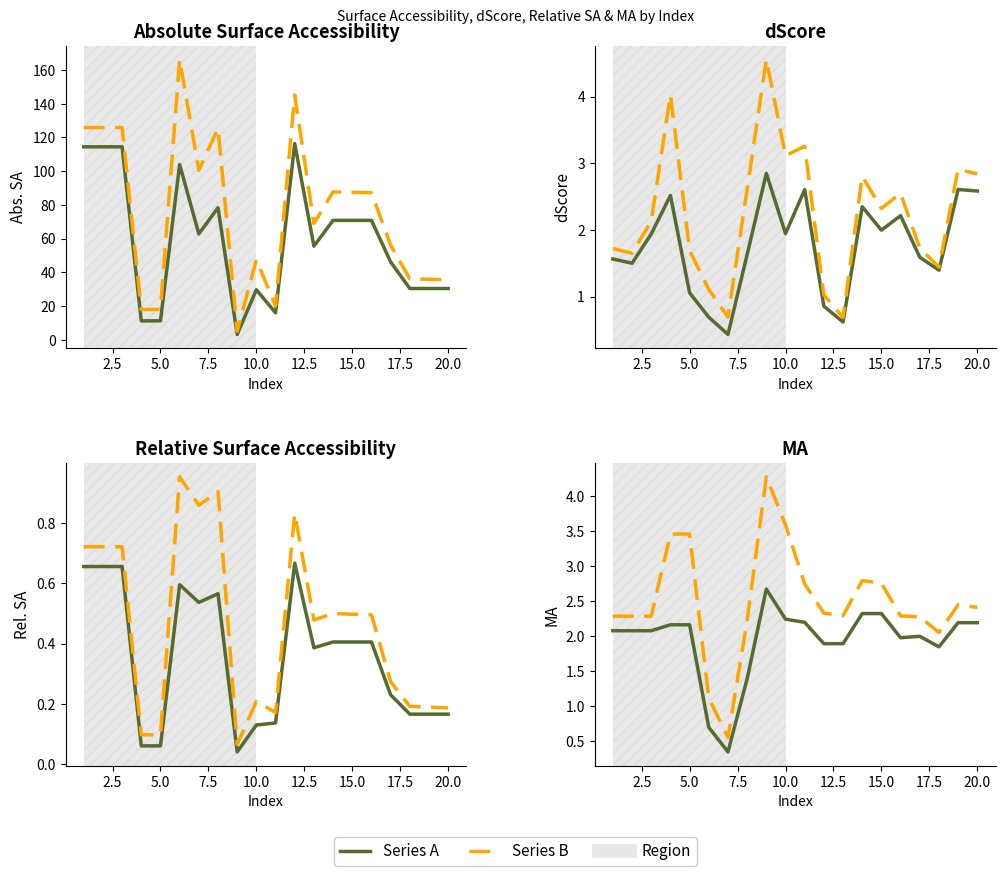

What is the difference between the second highest and second lowest values in the dScore series?

2.0